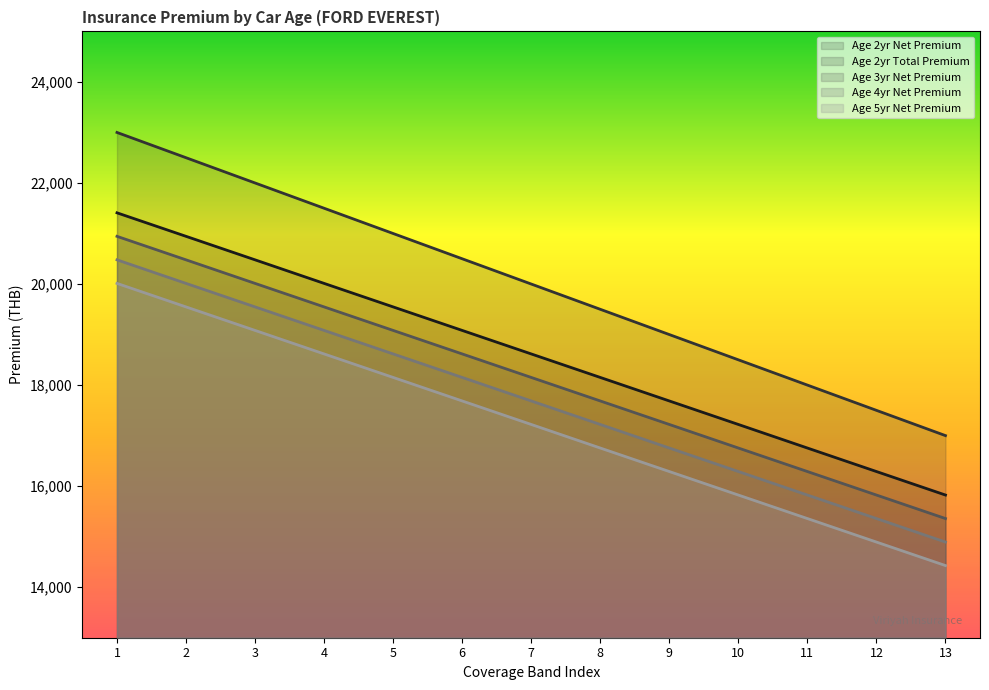

At 4, list the series in order from largest to smallest.

Age 2yr Total Premium, Age 2yr Net Premium, Age 3yr Net Premium, Age 4yr Net Premium, Age 5yr Net Premium